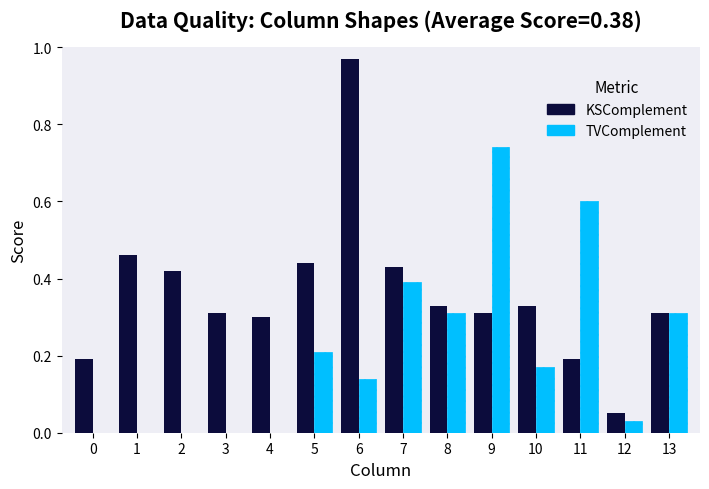

Which category has the highest value in the KSComplement series?

6